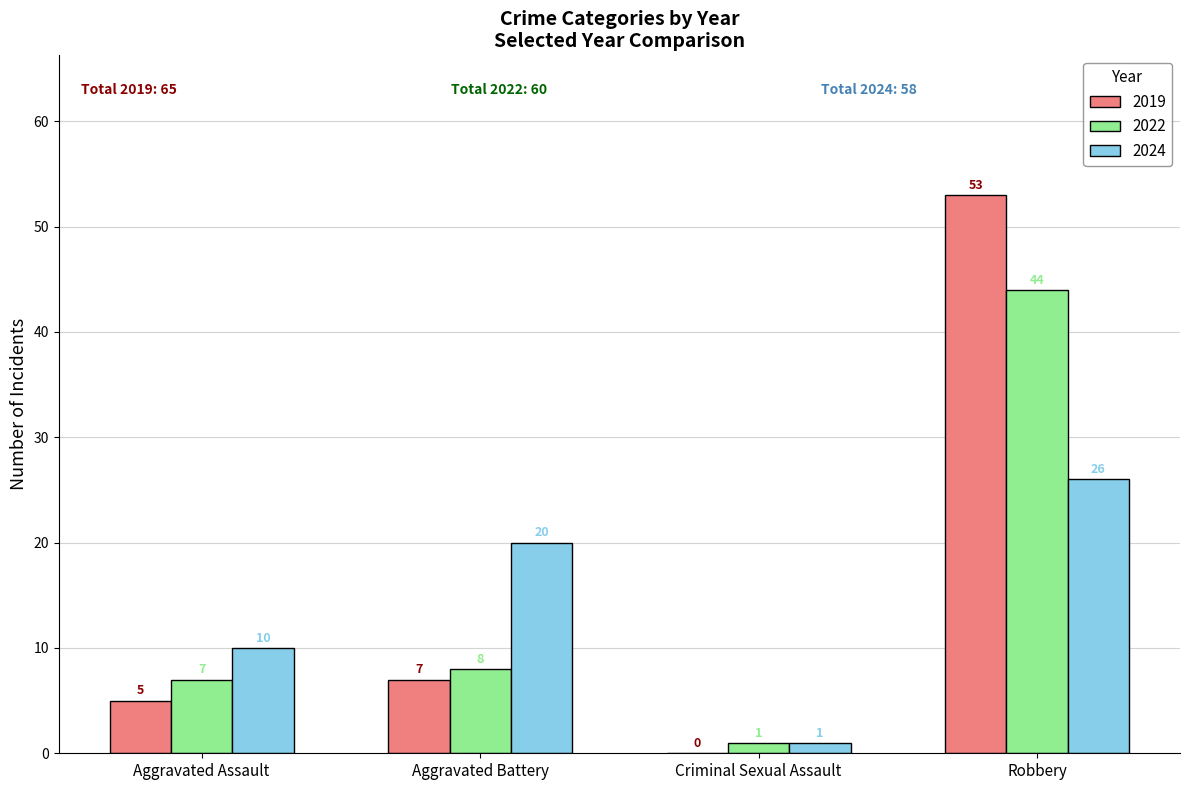

At which label is 2024 closest to 13?

Aggravated Assault